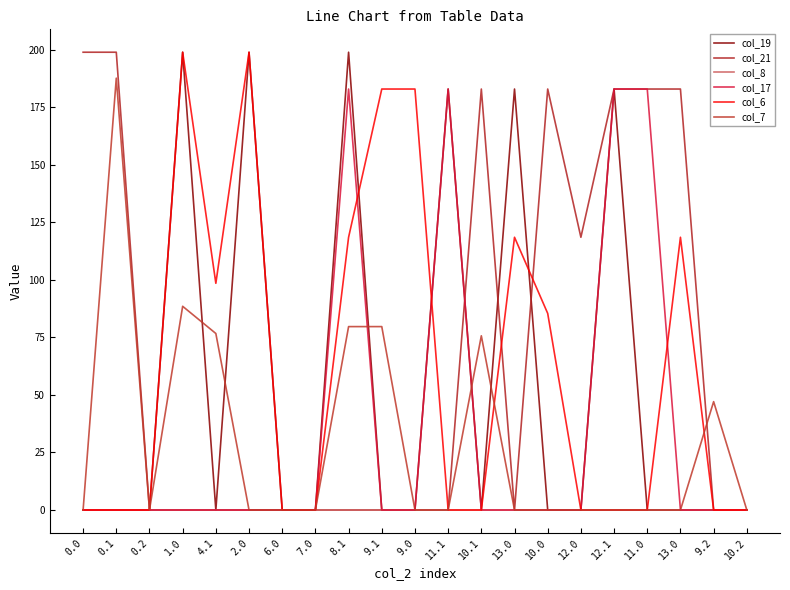

Is the value of col_21 at 12.0 greater than the value of col_19 at 8.1?

No